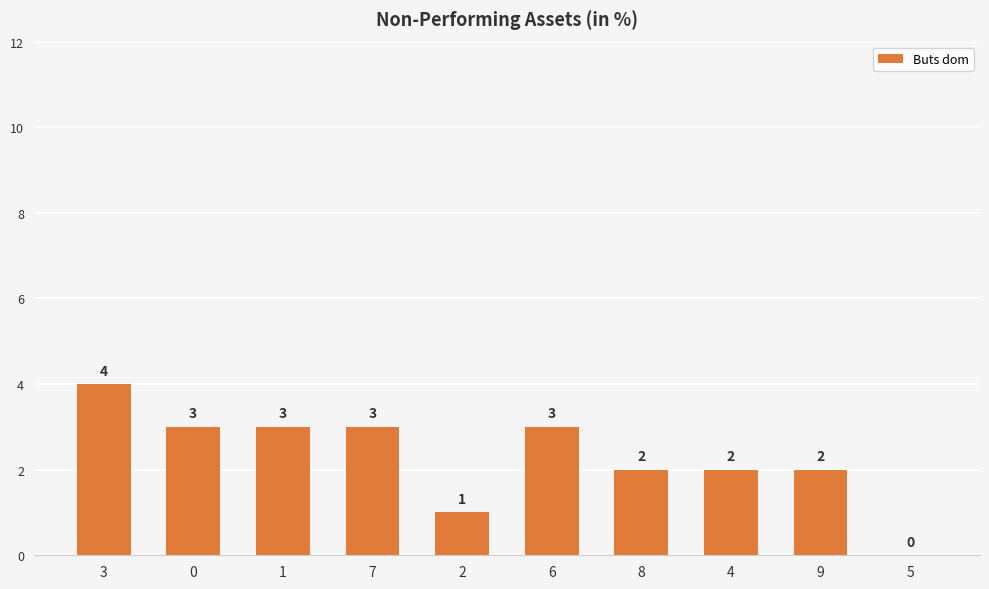

What is the ratio of the value at 7 to the value at 4?

1.5